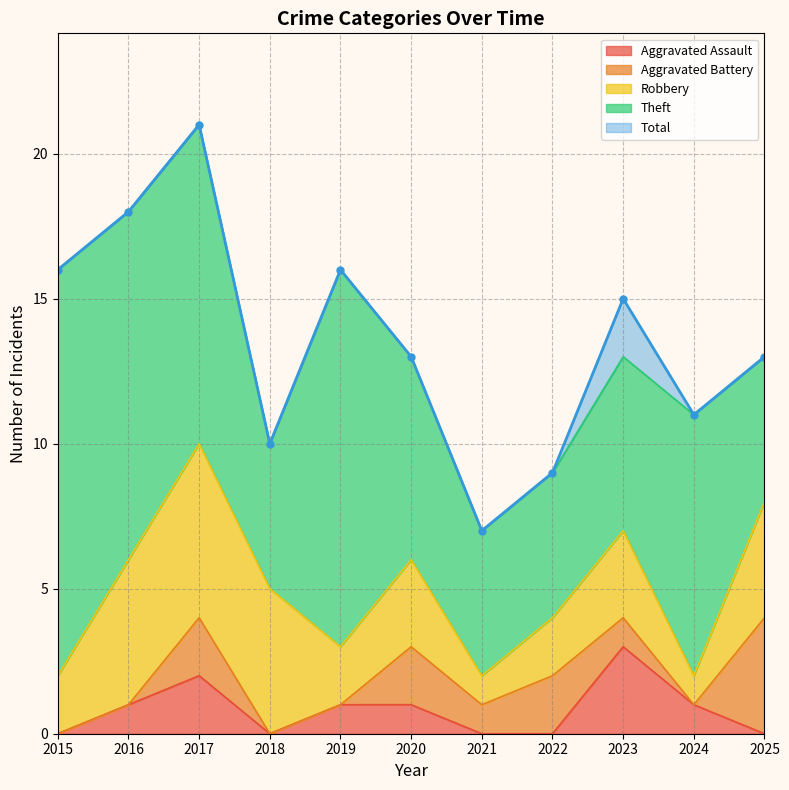

What is the difference between the highest and lowest values at 2021?

7